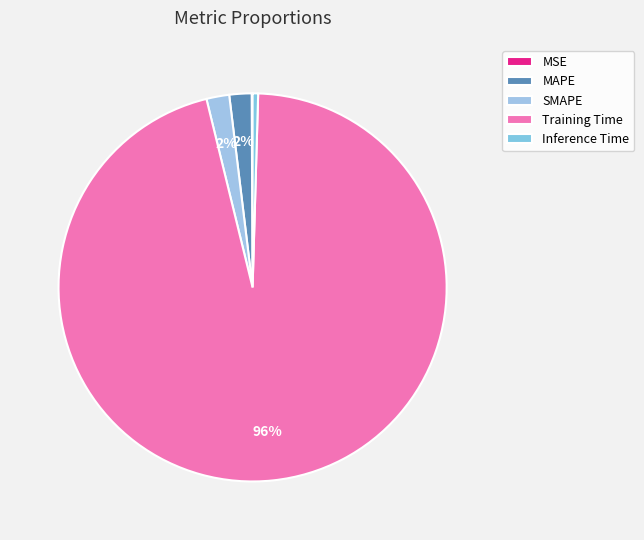

To the nearest percent, what is the difference between the largest and smallest slice percentages?

96%